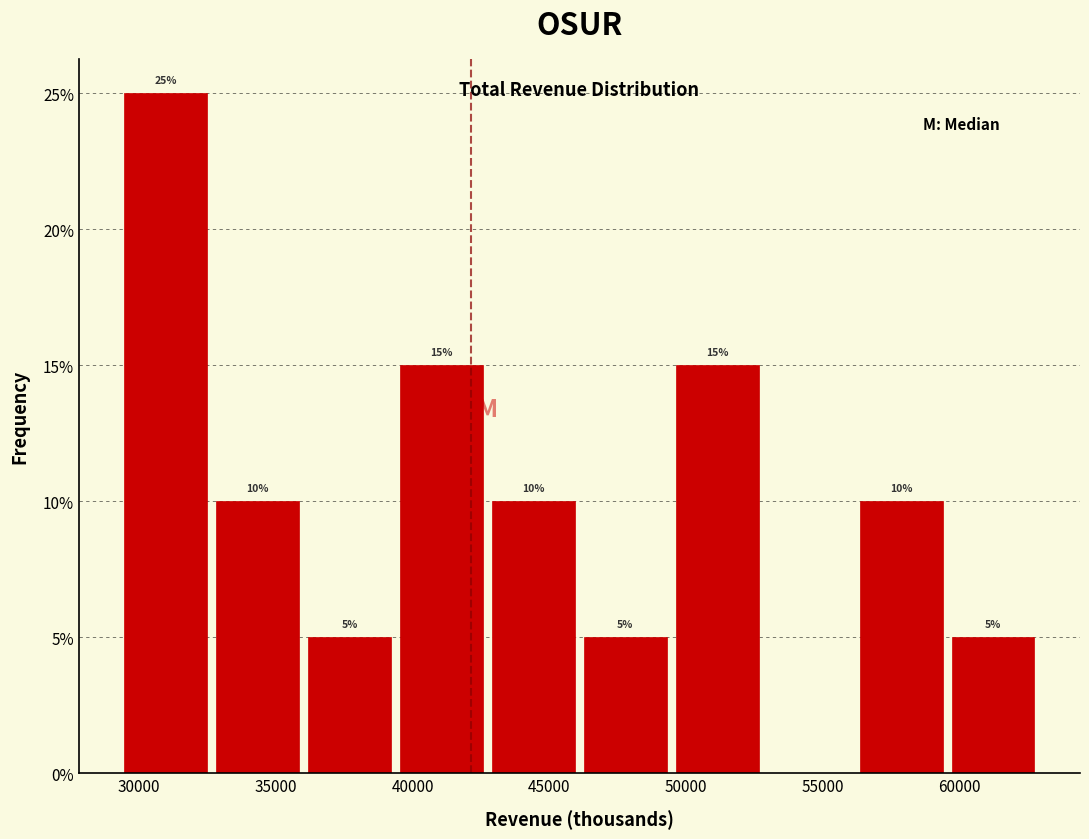

Over which range of the x-axis is the bar tallest?

29500 to 32500